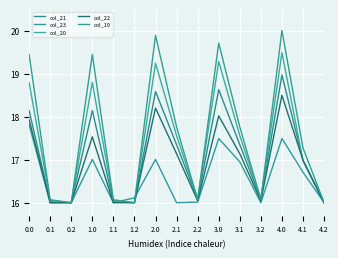

At 4.2, list the series in order from smallest to largest.

col_21, col_23, col_20, col_22, col_19